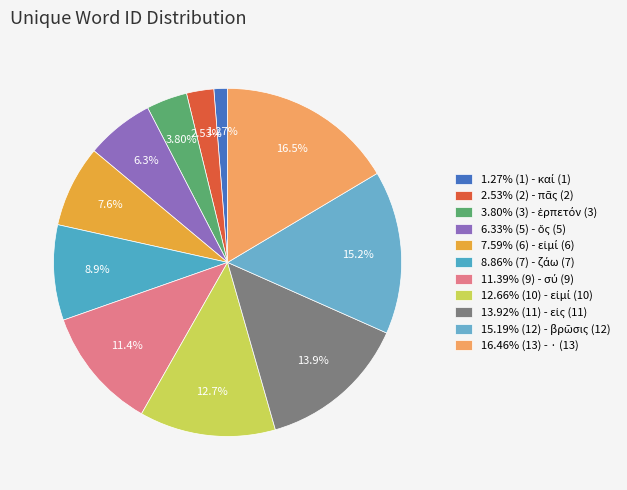

Count the number of slices in the pie.

11